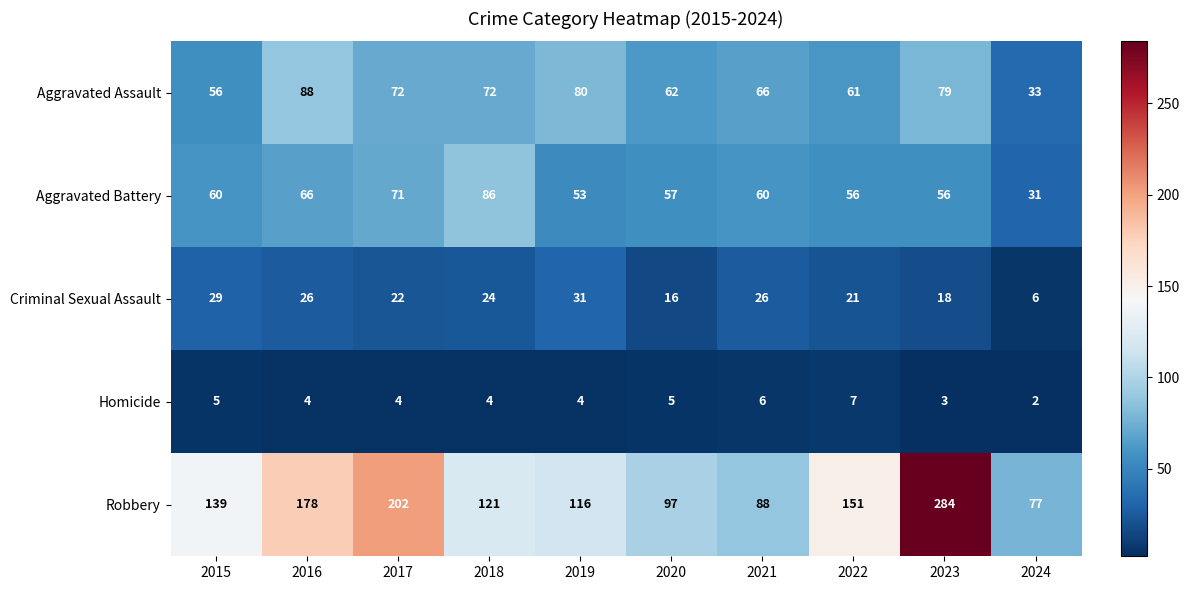

What is the approximate value of Homicide at 2023?

3